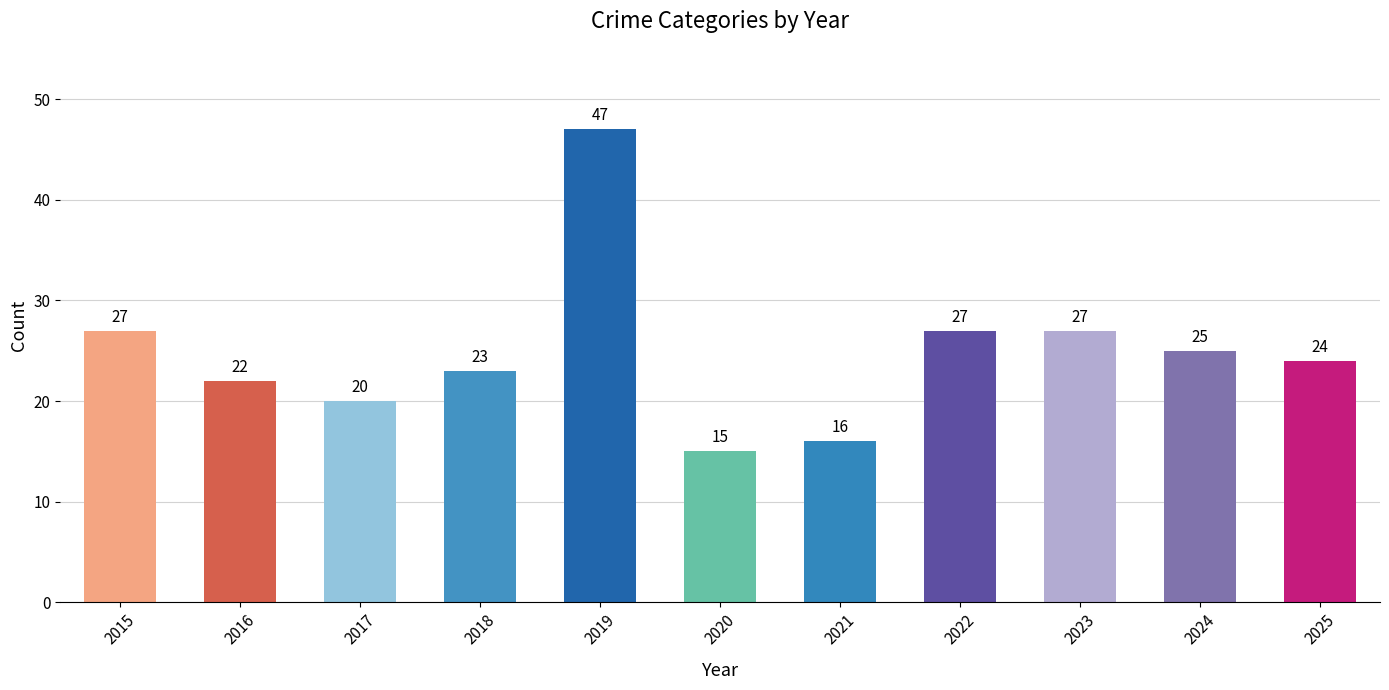

Does the chart contain any negative values?

No